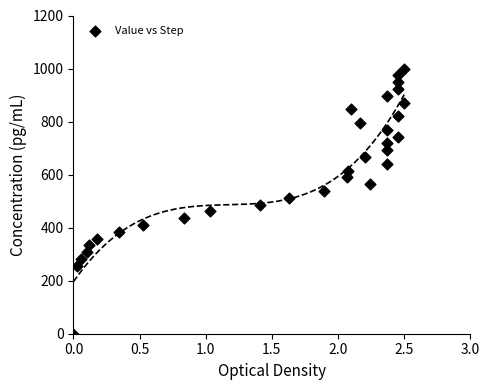

What is the range of Y values (max minus min)?

1000.0